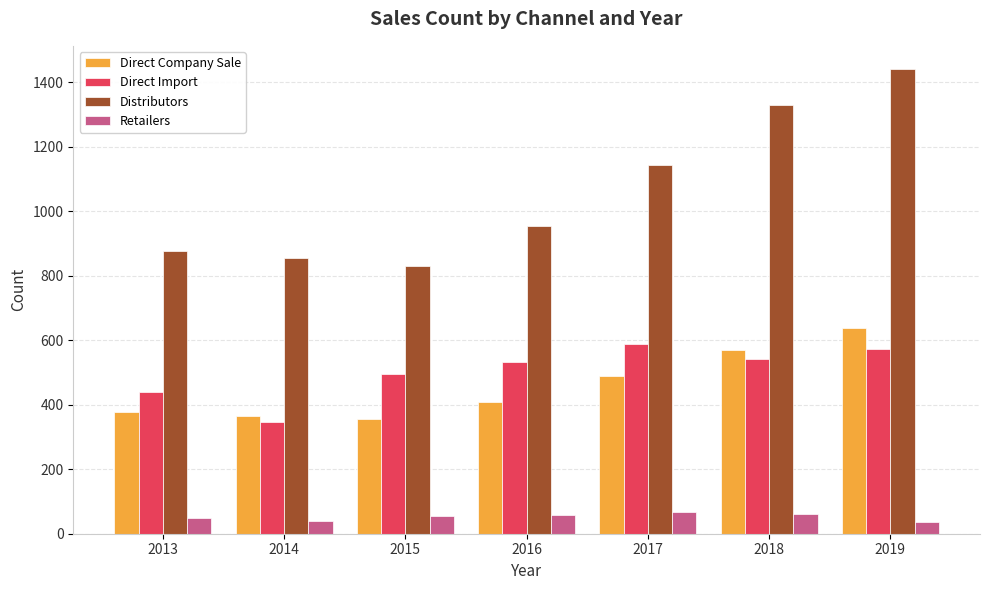

The Distributors series shows 1143.0 at 2017. True or false?

True